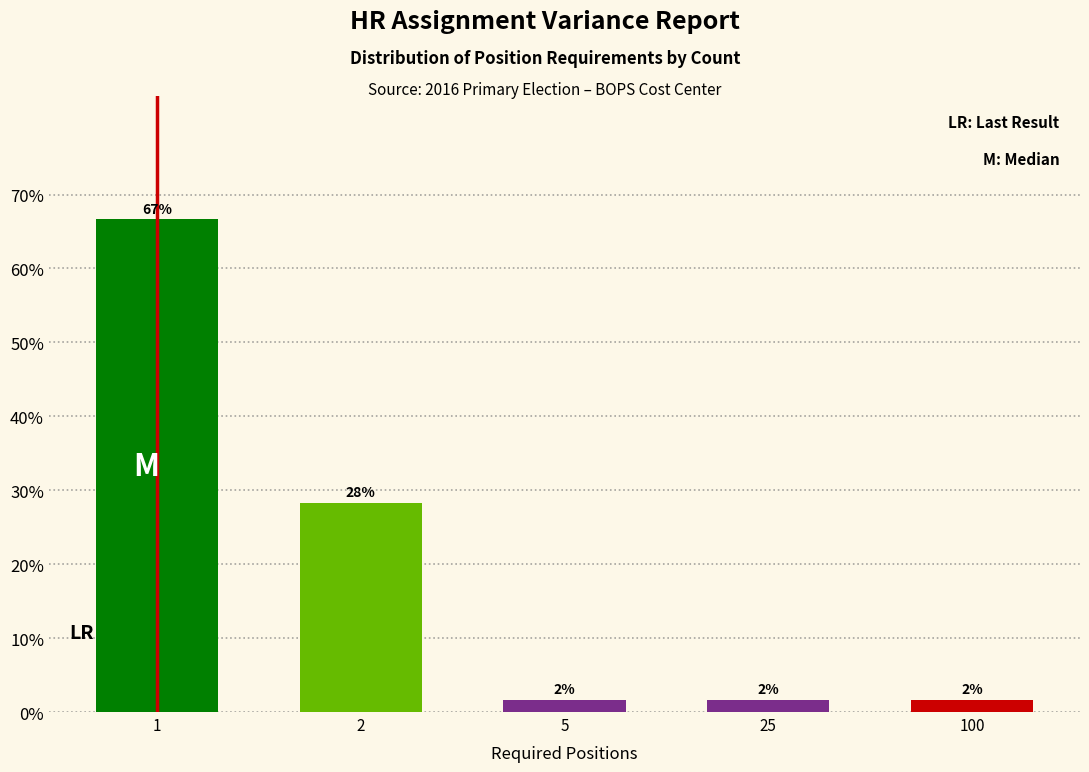

How many bars are there in total?

5